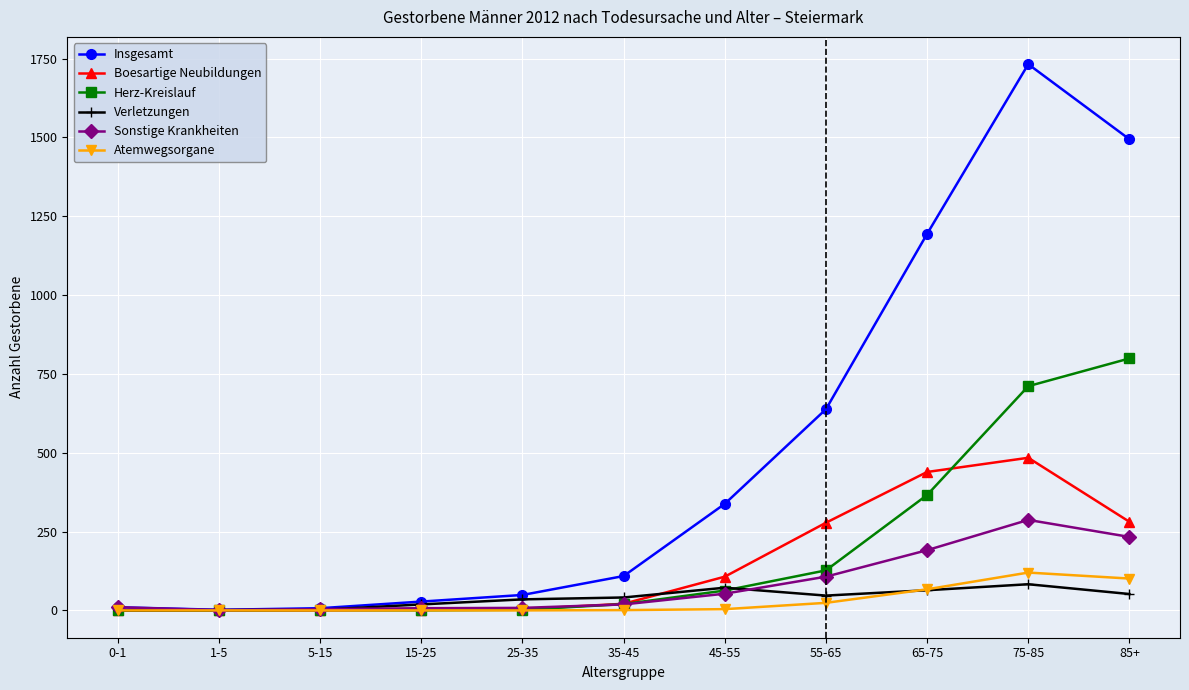

At which label does Herz-Kreislauf reach its peak?

85+